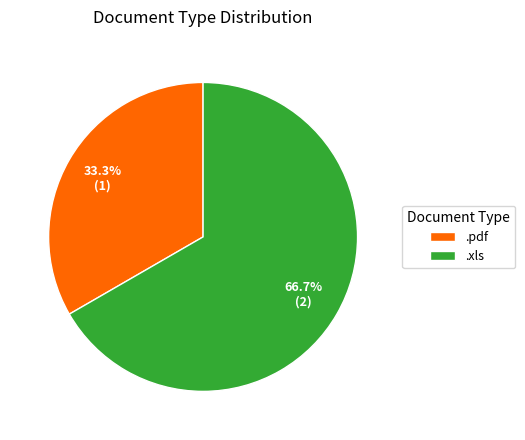

What is the ratio of the value at .pdf to the value at .xls?

0.5